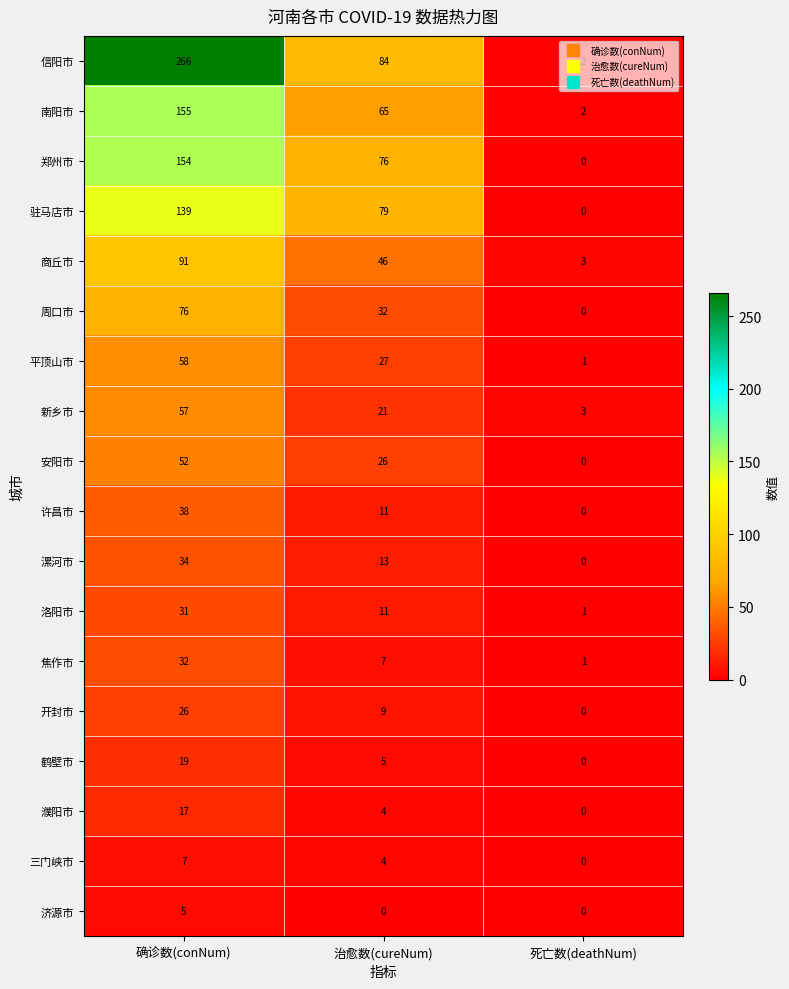

List the series in order of their peak value, highest first.

信阳市, 南阳市, 郑州市, 驻马店市, 商丘市, 周口市, 平顶山市, 新乡市, 安阳市, 许昌市, 漯河市, 焦作市, 洛阳市, 开封市, 鹤壁市, 濮阳市, 三门峡市, 济源市